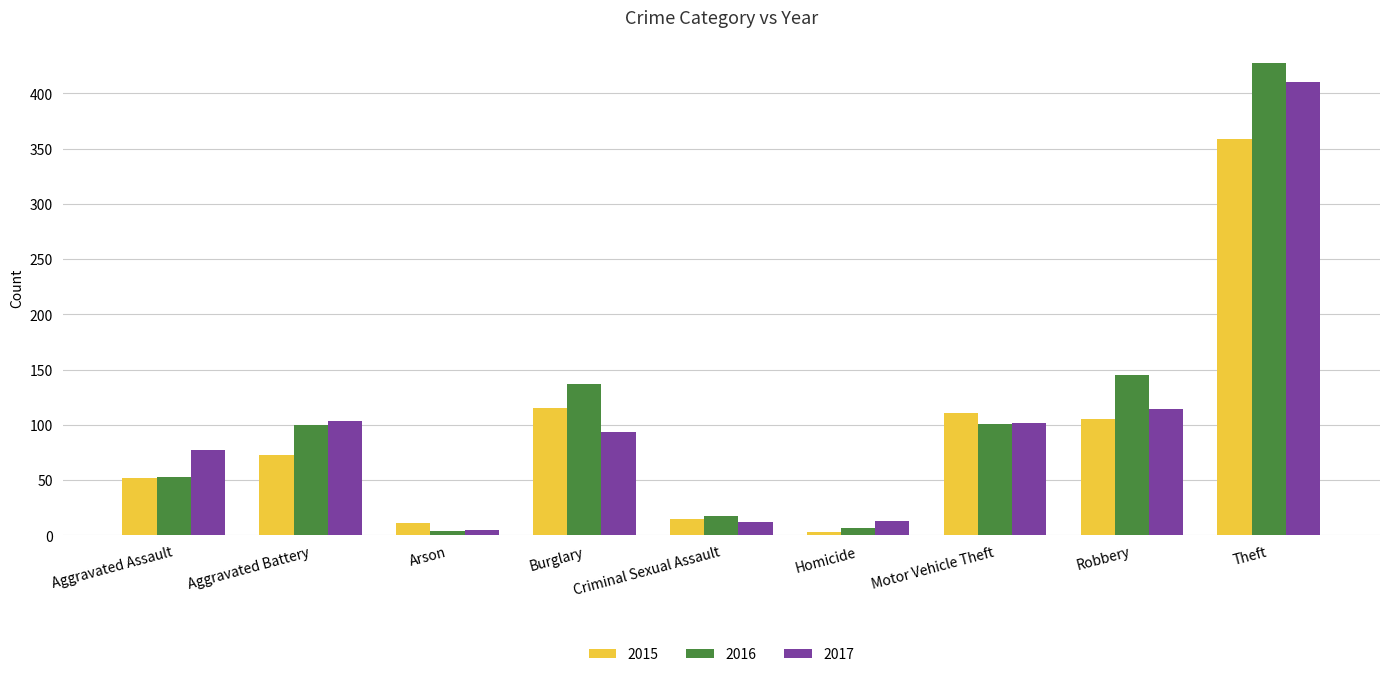

Which series has the widest spread of values?

2016